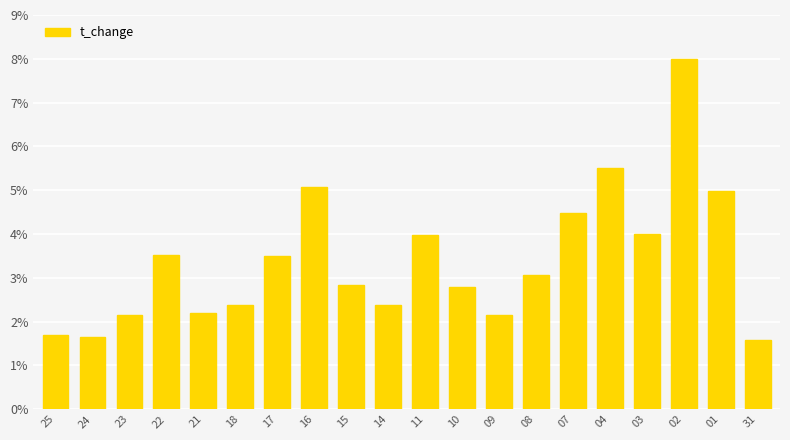

True or false: the data shows 4.5 at 07.

True